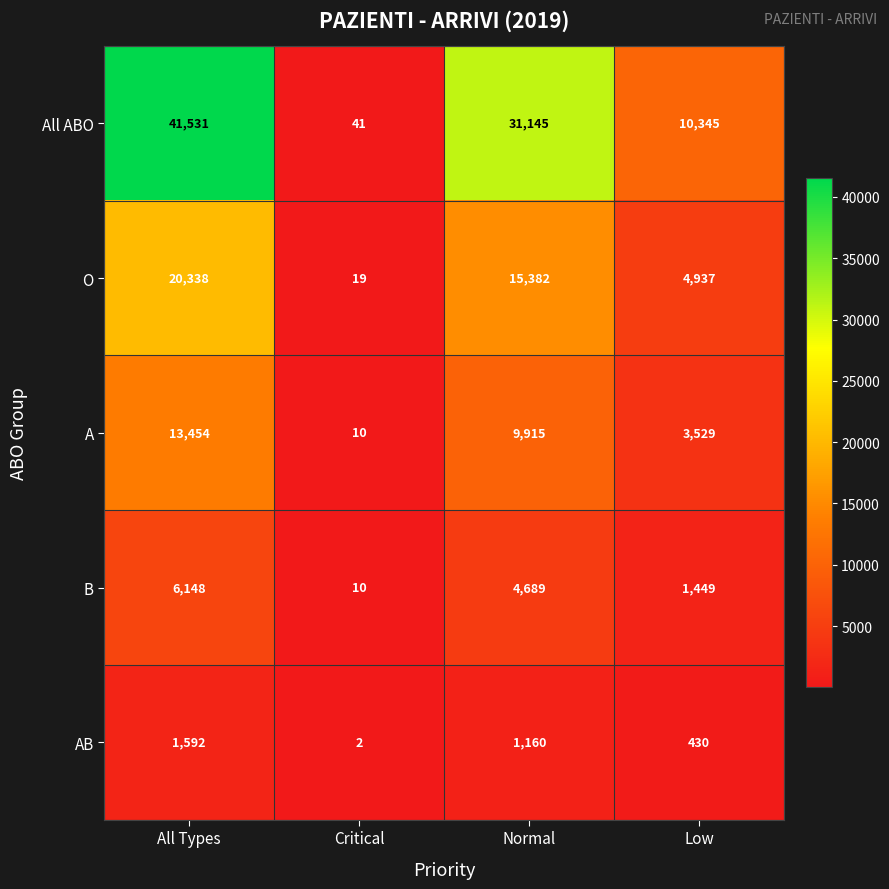

What is the difference between the second highest and minimum values in the All ABO series?

31104